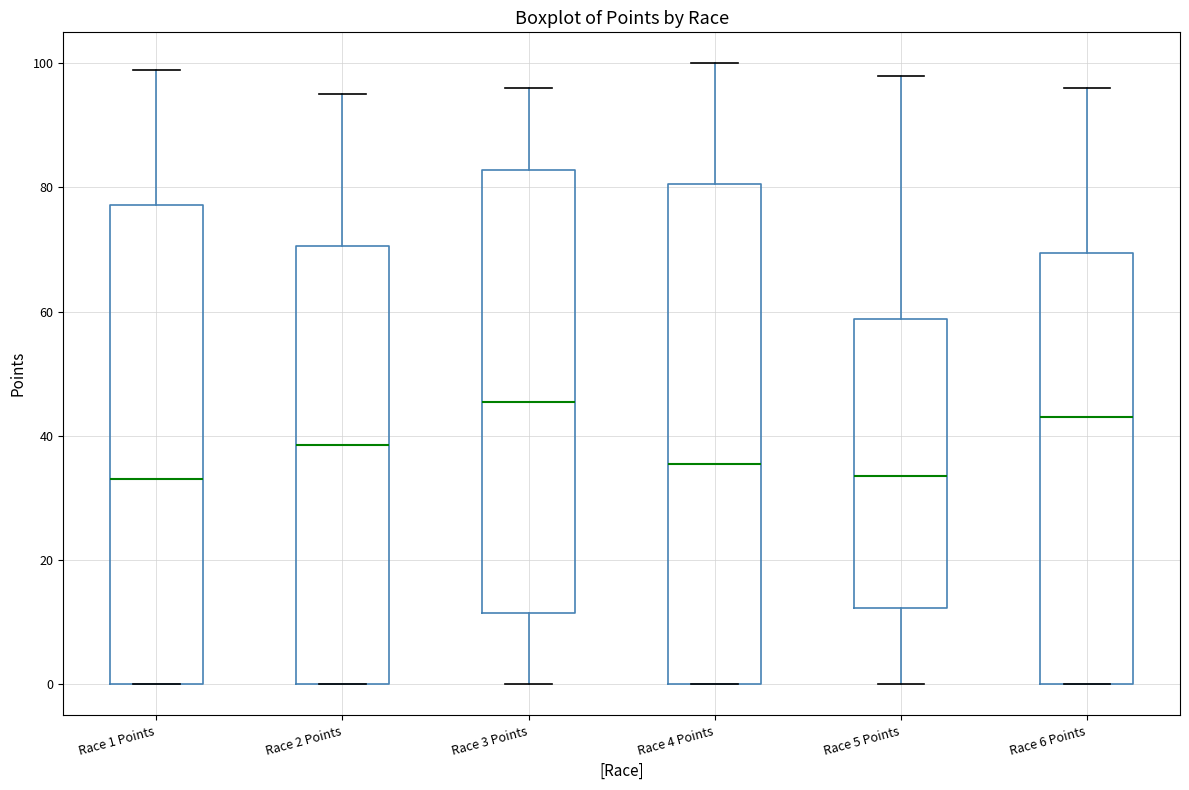

Which box is the tallest, from its lower edge to its upper edge?

Race 4 Points